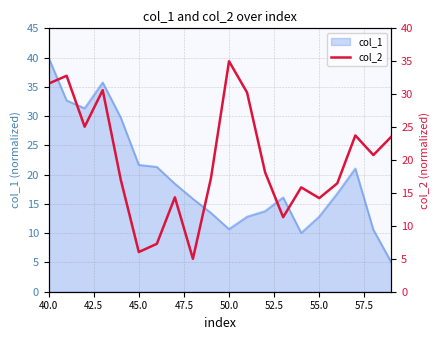

What is the value of the 2nd point from the left?

32.8